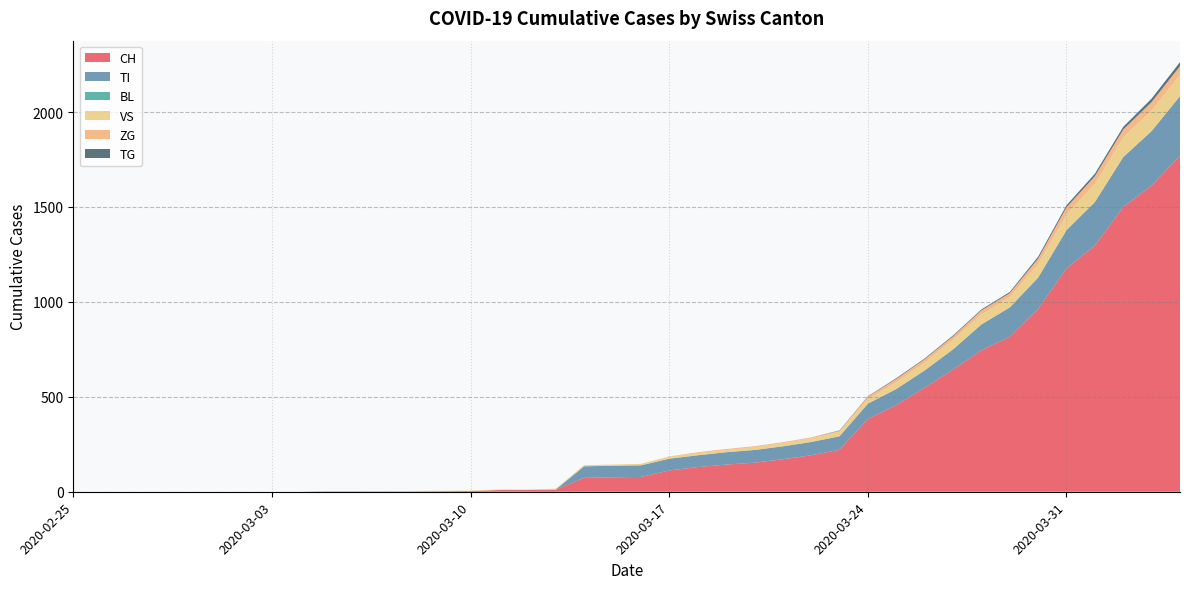

Reading left to right, transcribe all the data shown in this chart.

CH: 2020-02-25=0	2020-02-26=0	2020-02-27=0	2020-02-28=0	2020-02-29=0	2020-03-01=0	2020-03-02=0	2020-03-03=0	2020-03-04=0	2020-03-05=2	2020-03-06=2	2020-03-07=2	2020-03-08=2	2020-03-09=3	2020-03-10=4	2020-03-11=9	2020-03-12=9	2020-03-13=11	2020-03-14=73	2020-03-15=76	2020-03-16=78	2020-03-17=112	2020-03-18=130	2020-03-19=143	2020-03-20=153	2020-03-21=171	2020-03-22=192	2020-03-23=221	2020-03-24=384	2020-03-25=456	2020-03-26=548	2020-03-27=643	2020-03-28=745	2020-03-29=816	2020-03-30=963	2020-03-31=1176	2020-04-01=1297	2020-04-02=1500	2020-04-03=1613	2020-04-04=1770
TI: 2020-02-25=0	2020-02-26=0	2020-02-27=0	2020-02-28=0	2020-02-29=0	2020-03-01=0	2020-03-02=0	2020-03-03=0	2020-03-04=0	2020-03-05=0	2020-03-06=0	2020-03-07=0	2020-03-08=0	2020-03-09=0	2020-03-10=0	2020-03-11=0	2020-03-12=0	2020-03-13=0	2020-03-14=61	2020-03-15=61	2020-03-16=61	2020-03-17=62	2020-03-18=62	2020-03-19=65	2020-03-20=67	2020-03-21=68	2020-03-22=70	2020-03-23=71	2020-03-24=80	2020-03-25=85	2020-03-26=91	2020-03-27=107	2020-03-28=136	2020-03-29=155	2020-03-30=165	2020-03-31=202	2020-04-01=229	2020-04-02=263	2020-04-03=287	2020-04-04=314
BL: 2020-02-25=0	2020-02-26=0	2020-02-27=0	2020-02-28=0	2020-02-29=0	2020-03-01=0	2020-03-02=0	2020-03-03=0	2020-03-04=0	2020-03-05=0	2020-03-06=0	2020-03-07=0	2020-03-08=0	2020-03-09=0	2020-03-10=0	2020-03-11=0	2020-03-12=0	2020-03-13=0	2020-03-14=0	2020-03-15=0	2020-03-16=0	2020-03-17=0	2020-03-18=0	2020-03-19=0	2020-03-20=0	2020-03-21=0	2020-03-22=0	2020-03-23=0	2020-03-24=0	2020-03-25=0	2020-03-26=0	2020-03-27=0	2020-03-28=0	2020-03-29=0	2020-03-30=0	2020-03-31=0	2020-04-01=0	2020-04-02=0	2020-04-03=0	2020-04-04=0
VS: 2020-02-25=0	2020-02-26=0	2020-02-27=0	2020-02-28=0	2020-02-29=0	2020-03-01=0	2020-03-02=0	2020-03-03=0	2020-03-04=0	2020-03-05=2	2020-03-06=2	2020-03-07=2	2020-03-08=2	2020-03-09=2	2020-03-10=2	2020-03-11=3	2020-03-12=3	2020-03-13=5	2020-03-14=6	2020-03-15=6	2020-03-16=8	2020-03-17=11	2020-03-18=11	2020-03-19=12	2020-03-20=15	2020-03-21=17	2020-03-22=19	2020-03-23=24	2020-03-24=25	2020-03-25=35	2020-03-26=41	2020-03-27=50	2020-03-28=53	2020-03-29=54	2020-03-30=71	2020-03-31=81	2020-04-01=96	2020-04-02=104	2020-04-03=109	2020-04-04=112
ZG: 2020-02-25=0	2020-02-26=0	2020-02-27=0	2020-02-28=0	2020-02-29=0	2020-03-01=0	2020-03-02=0	2020-03-03=0	2020-03-04=0	2020-03-05=0	2020-03-06=0	2020-03-07=0	2020-03-08=0	2020-03-09=0	2020-03-10=0	2020-03-11=0	2020-03-12=0	2020-03-13=0	2020-03-14=0	2020-03-15=0	2020-03-16=0	2020-03-17=1	2020-03-18=5	2020-03-19=5	2020-03-20=5	2020-03-21=5	2020-03-22=5	2020-03-23=5	2020-03-24=12	2020-03-25=18	2020-03-26=18	2020-03-27=18	2020-03-28=21	2020-03-29=21	2020-03-30=29	2020-03-31=39	2020-04-01=40	2020-04-02=41	2020-04-03=44	2020-04-04=46
TG: 2020-02-25=0	2020-02-26=0	2020-02-27=0	2020-02-28=0	2020-02-29=0	2020-03-01=0	2020-03-02=0	2020-03-03=0	2020-03-04=0	2020-03-05=0	2020-03-06=0	2020-03-07=0	2020-03-08=0	2020-03-09=0	2020-03-10=0	2020-03-11=0	2020-03-12=0	2020-03-13=0	2020-03-14=0	2020-03-15=0	2020-03-16=0	2020-03-17=0	2020-03-18=0	2020-03-19=0	2020-03-20=0	2020-03-21=0	2020-03-22=0	2020-03-23=2	2020-03-24=2	2020-03-25=4	2020-03-26=4	2020-03-27=5	2020-03-28=5	2020-03-29=6	2020-03-30=10	2020-03-31=11	2020-04-01=13	2020-04-02=14	2020-04-03=18	2020-04-04=21